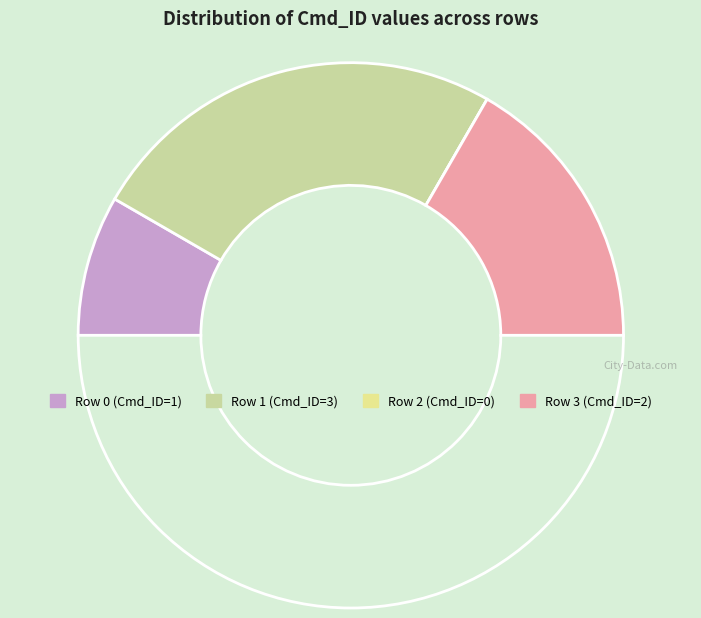

How many segments does this pie chart have?

4